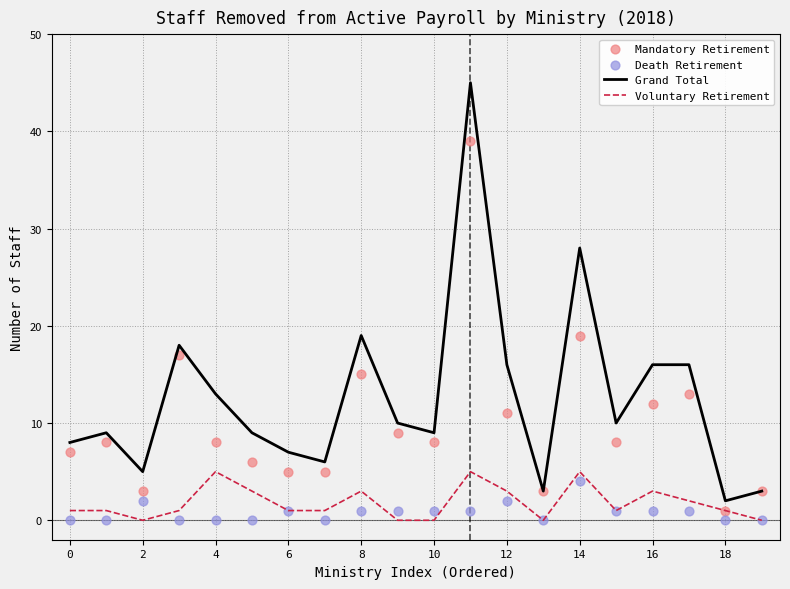

At how many categories does at least one series exceed 19?

2